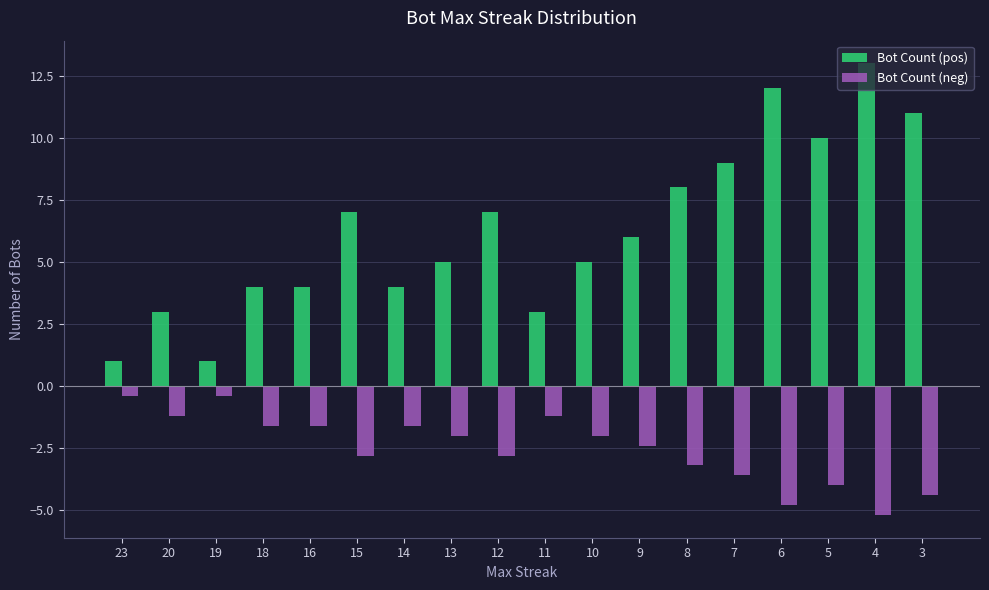

What are all the series names shown in the legend?

Bot Count (pos), Bot Count (neg)